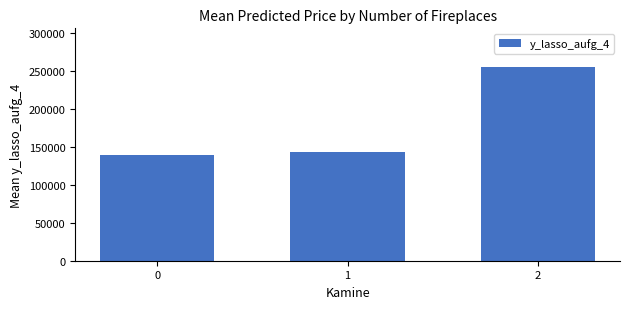

The chart shows a value of 139837.1 at 0. True or false?

True